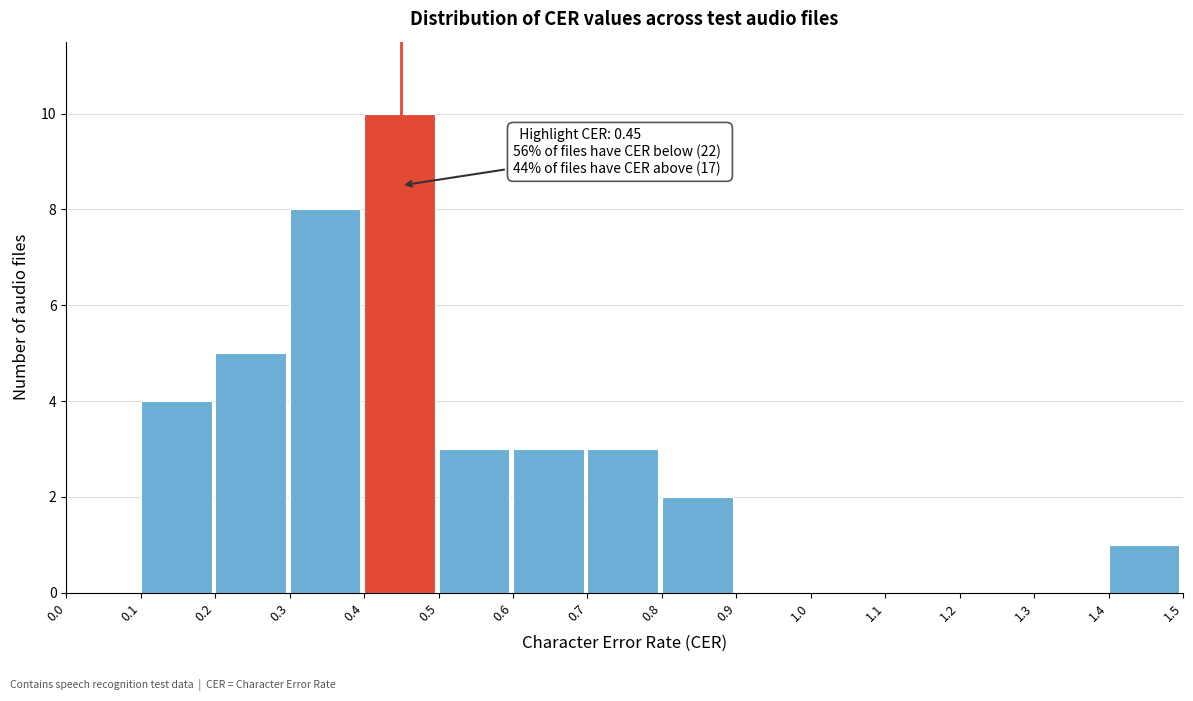

Over which range of the x-axis is the bar tallest?

0.4 to 0.5